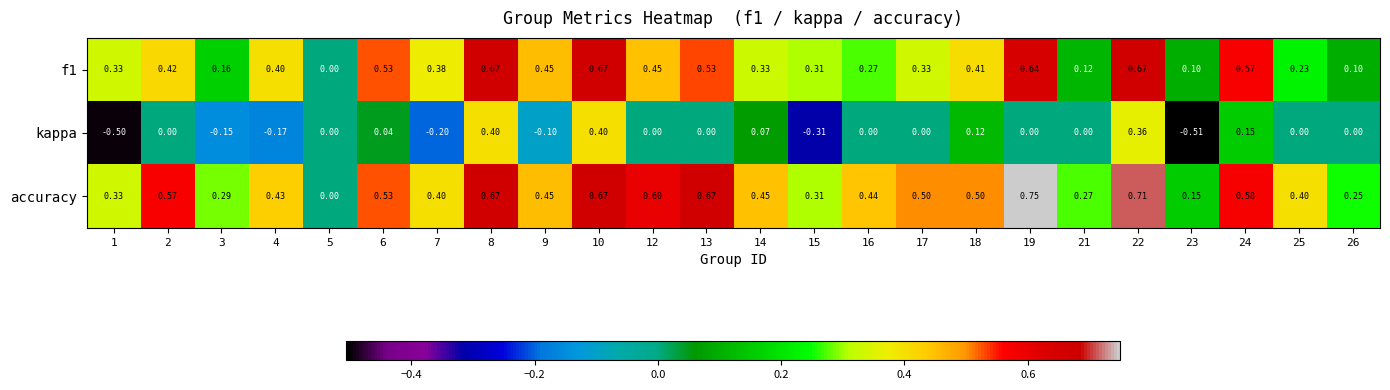

Which series has the largest total across all categories?

accuracy